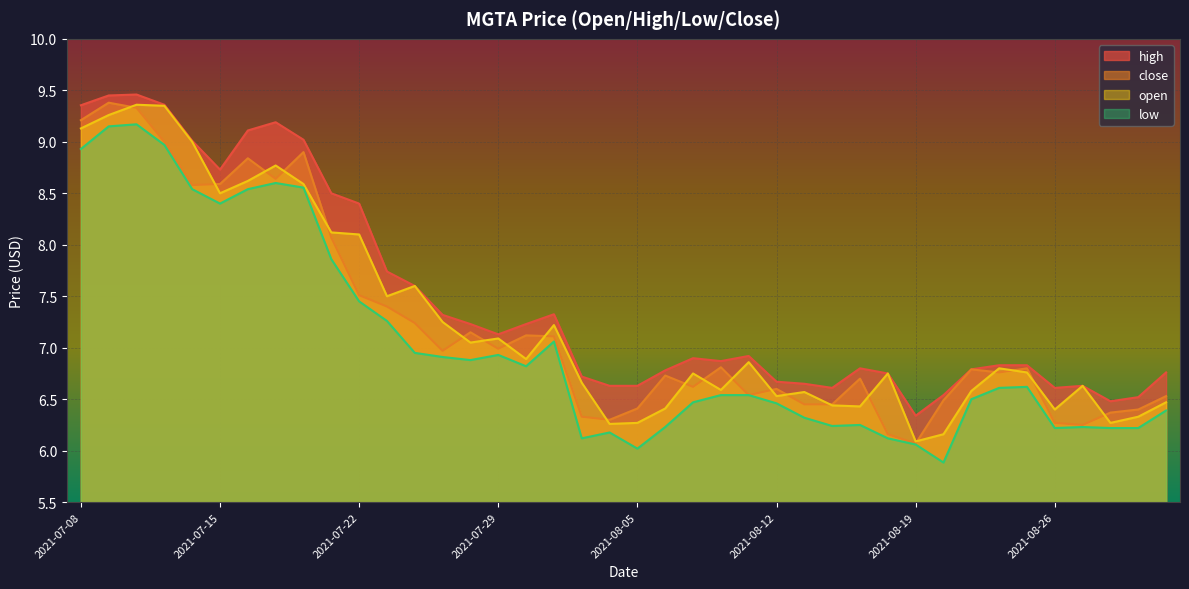

Which has a higher value, 2021-08-02 or 2021-07-09?

2021-07-09